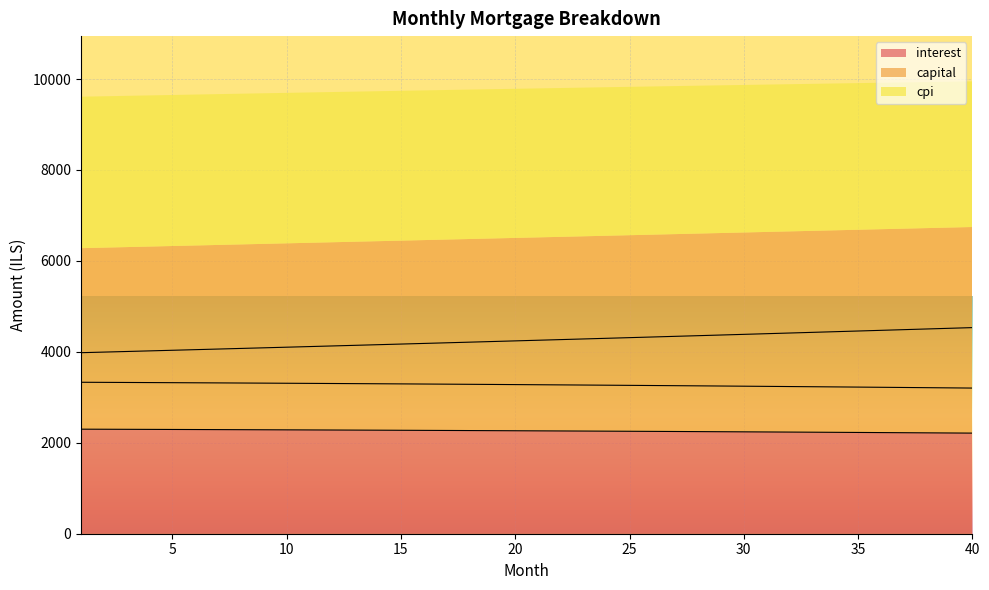

How many values in the interest series are below 2264?

20